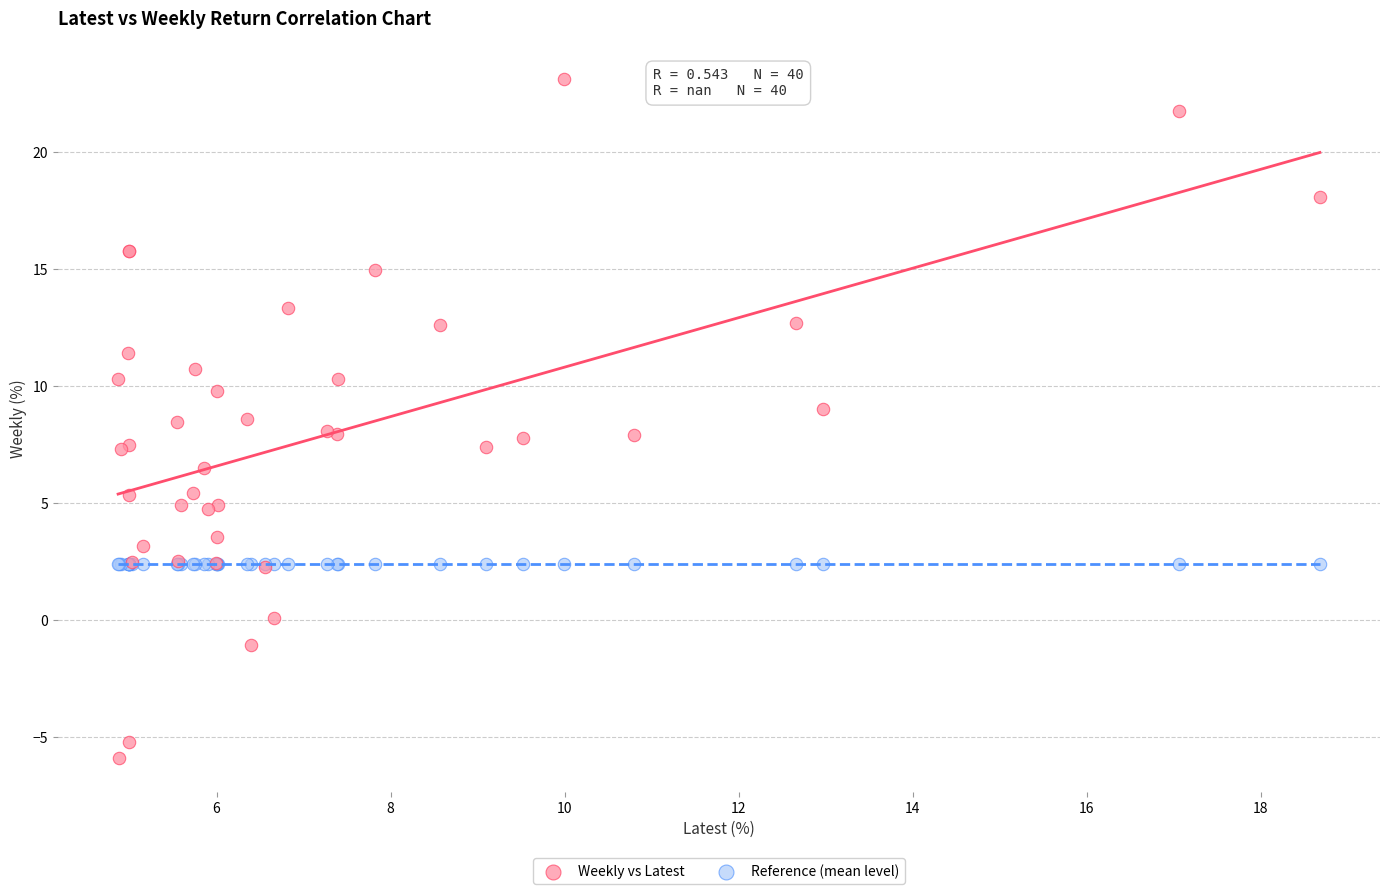

Which series contains the highest Y value?

Weekly vs Latest